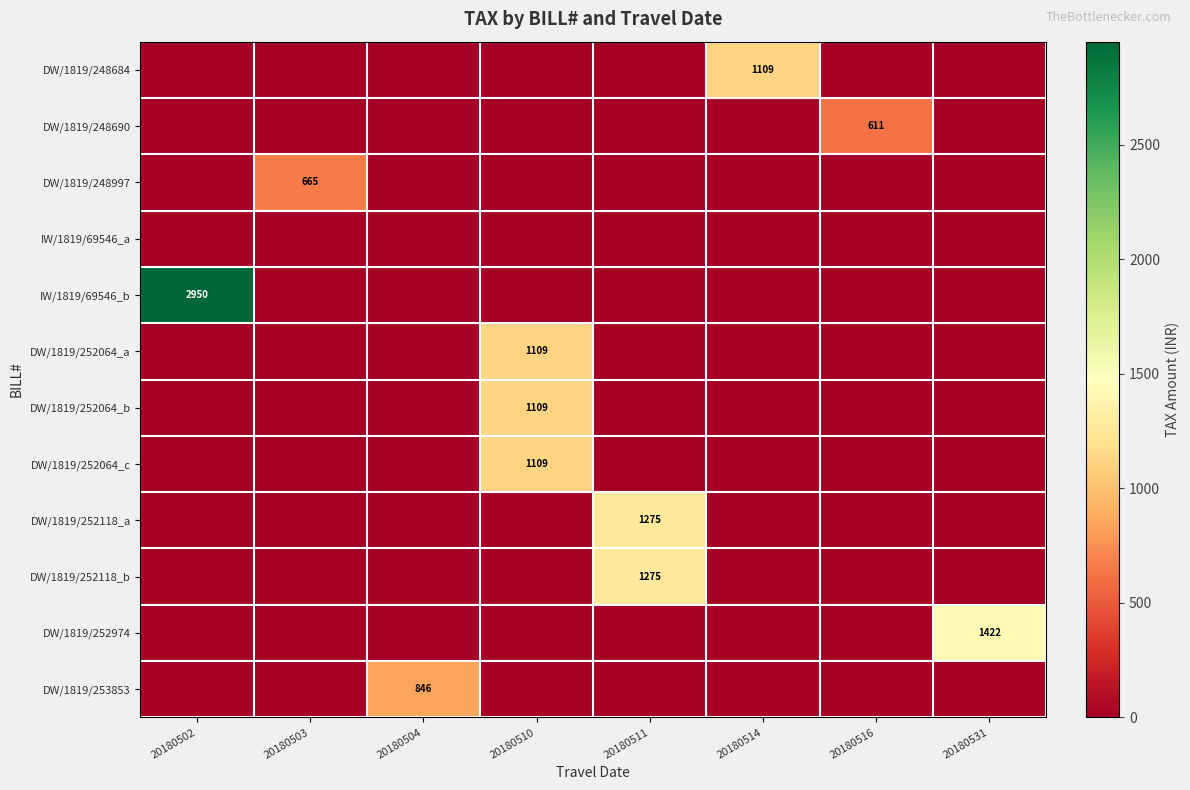

How many distinct data groups are displayed?

12